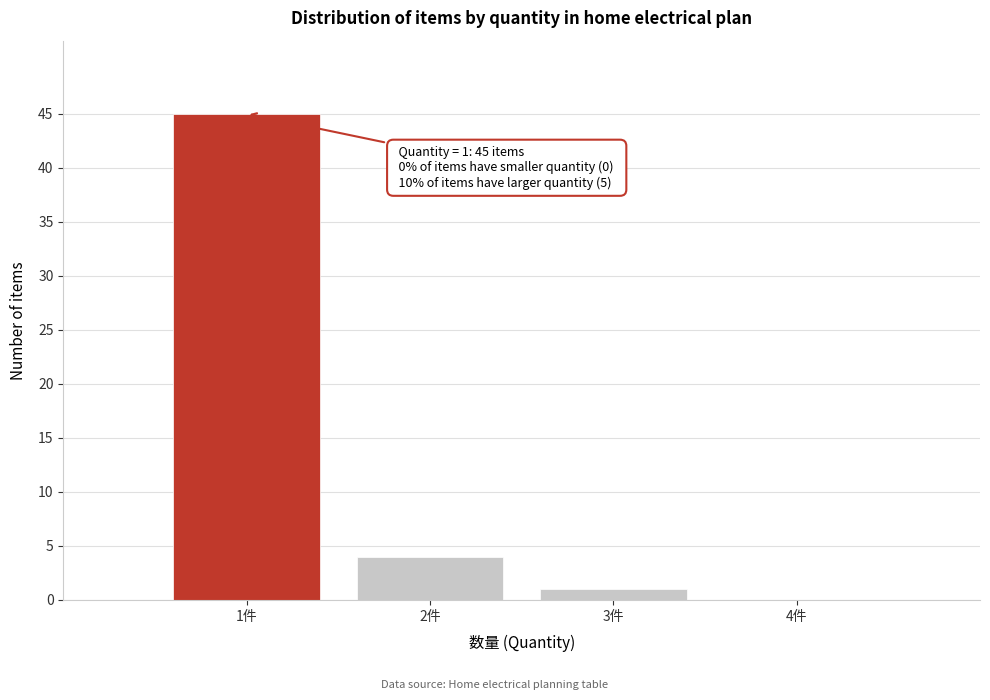

Reading right to left, what are all the values shown in this chart?

4件=0	3件=1	2件=4	1件=45